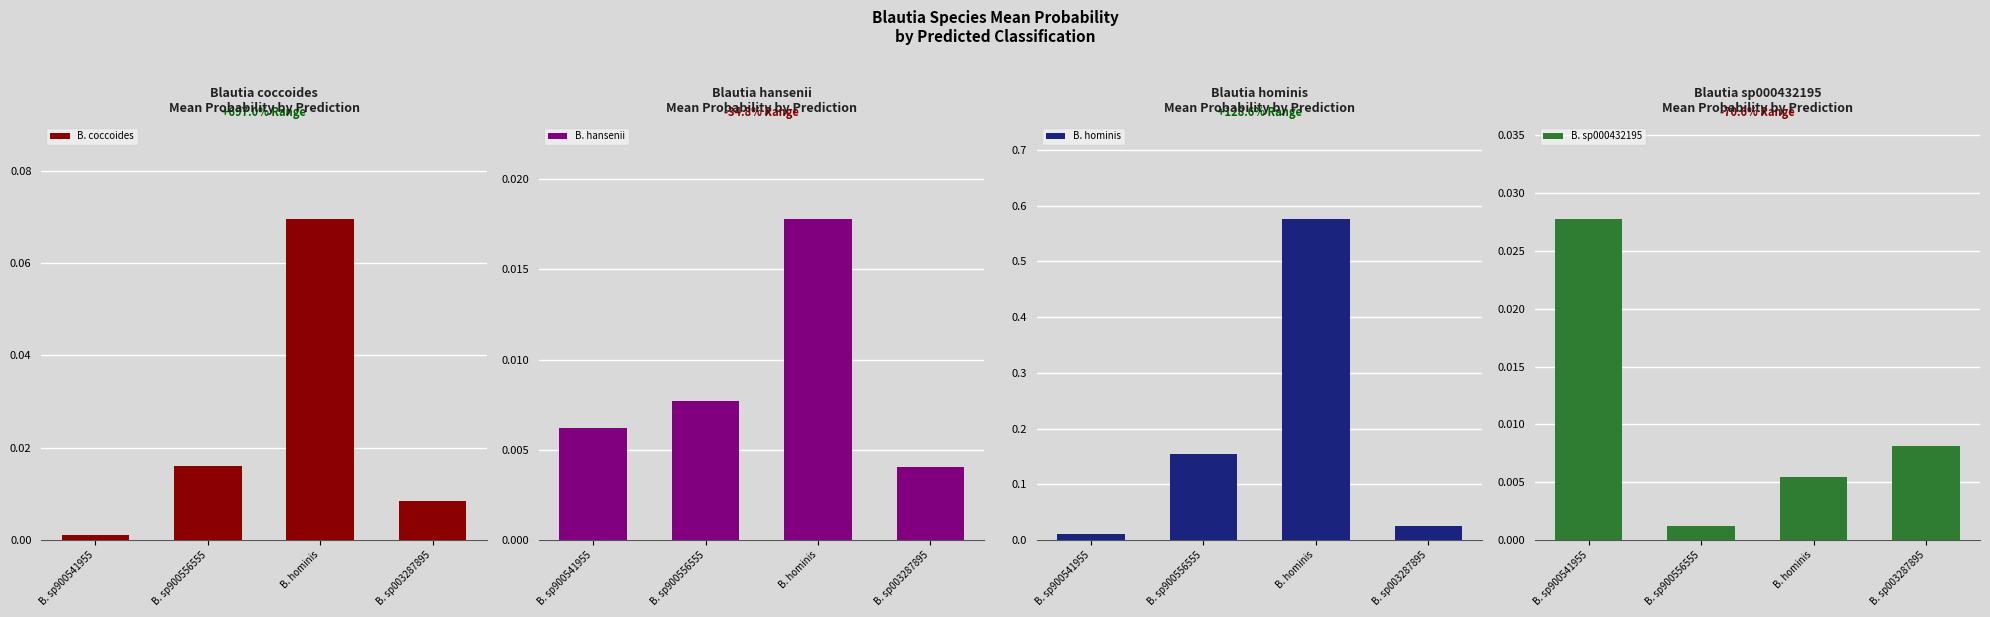

How many bars are there in each group?

4